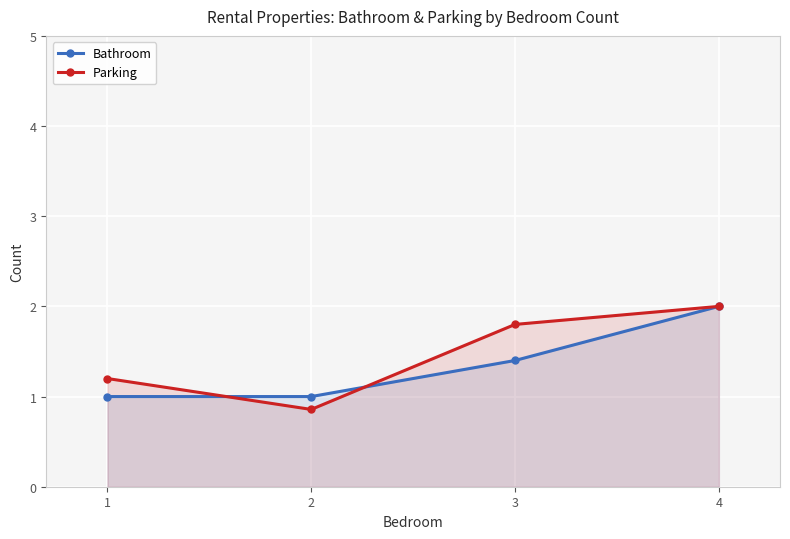

At how many categories does at least one series exceed 1?

3